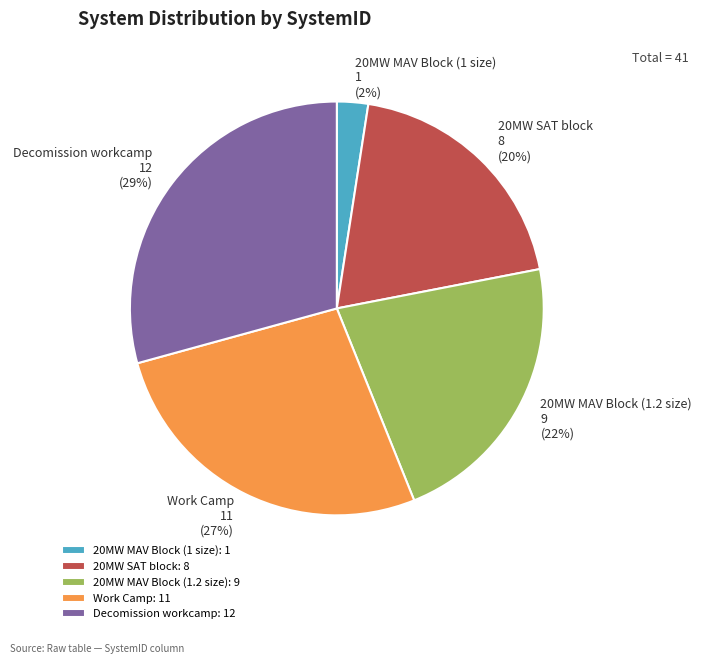

Do Decomission workcamp: 12 and Work Camp: 11 together represent more than half of the pie?

Yes